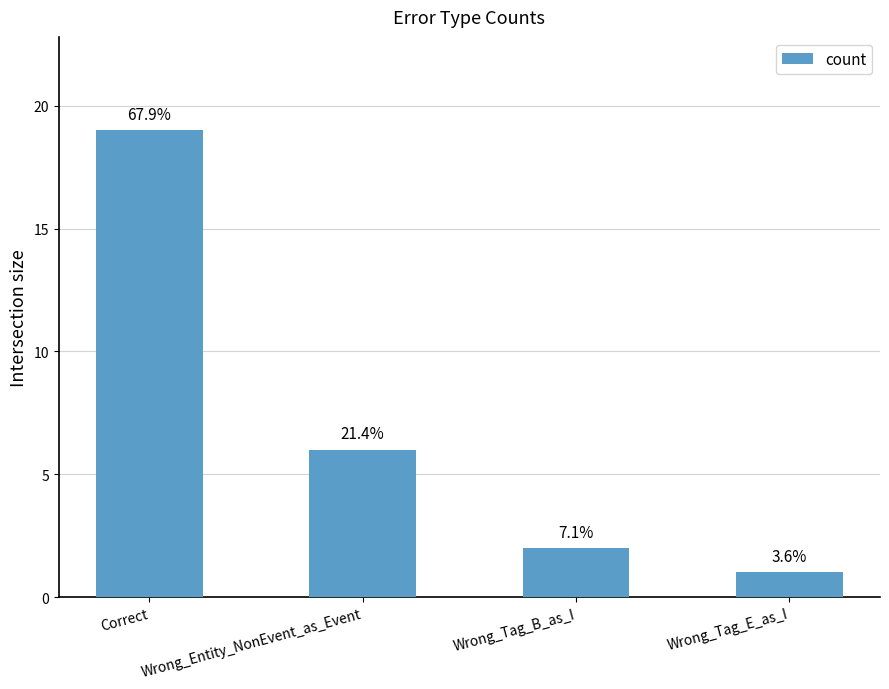

Where is the data nearest to the value 10?

Wrong_Entity_NonEvent_as_Event